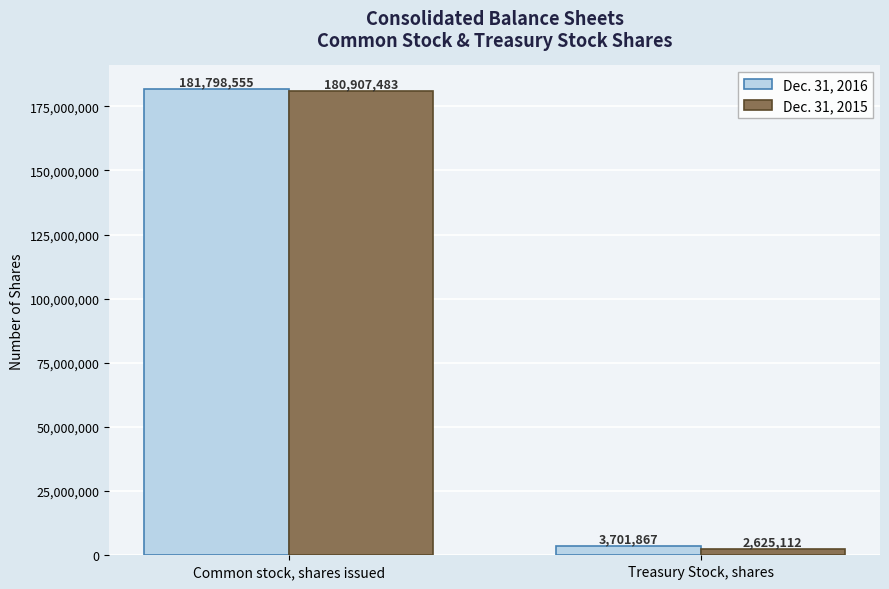

What is the sum of the Dec. 31, 2016 values at Treasury Stock, shares and Common stock, shares issued?

185500422